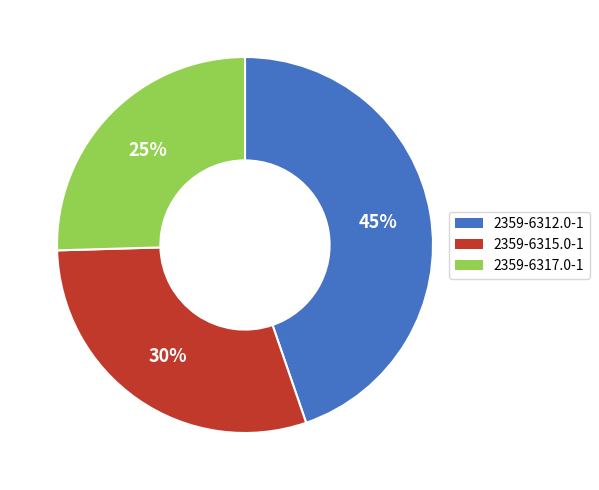

To the nearest percent, what portion does 2359-6312.0-1 represent?

45%